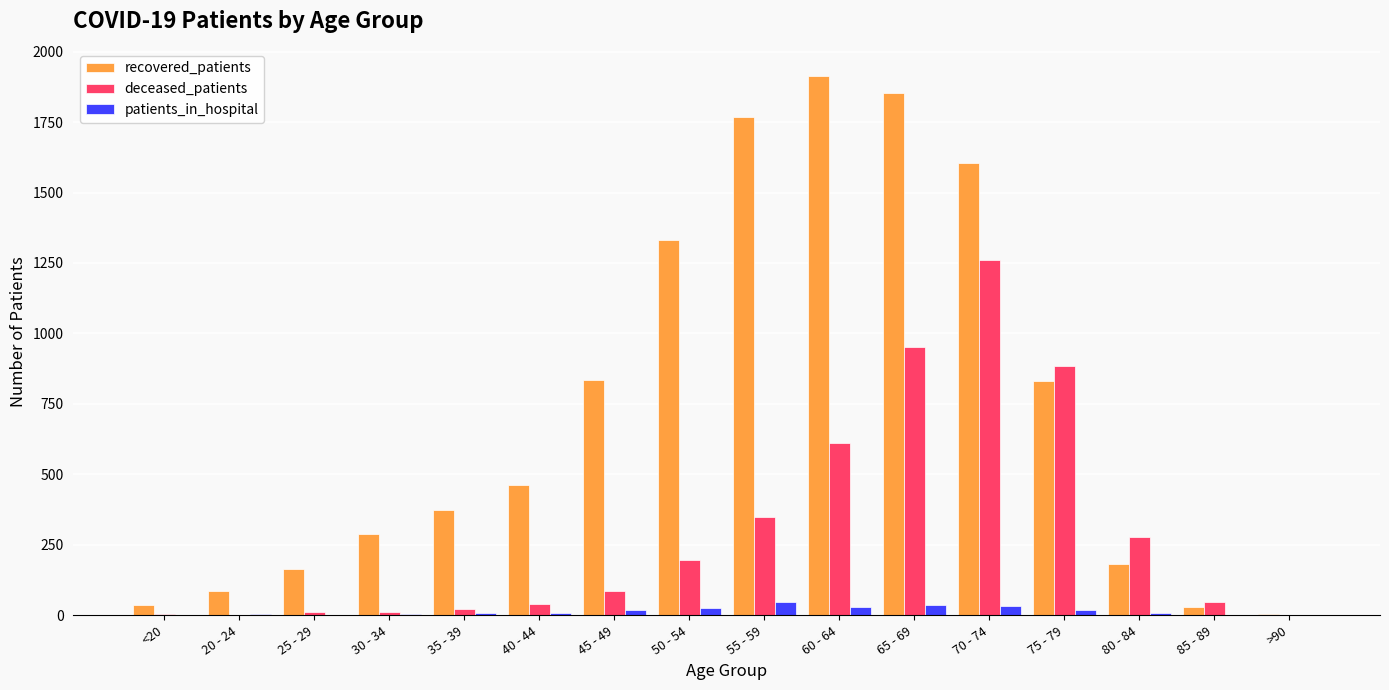

How many categories are shown in the chart?

16